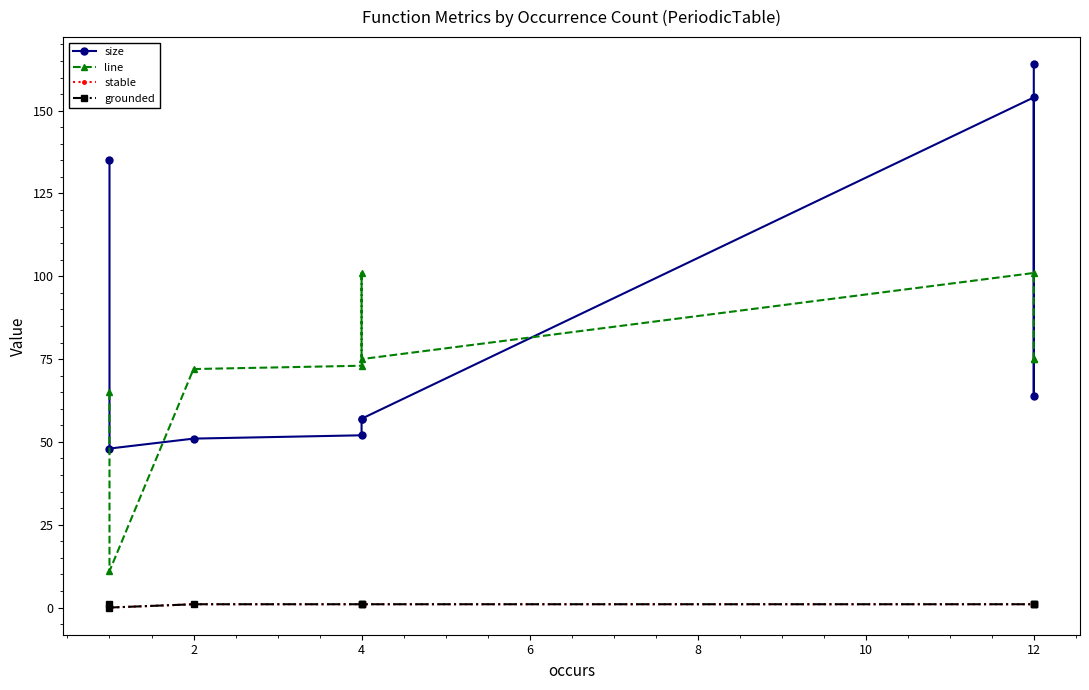

Reading left to right, list all the values displayed in this chart.

size: 135	48	51	52	57	57	154	64	164
line: 65	11	72	73	101	75	101	75	75
stable: 1	0	1	1	1	1	1	1	1
grounded: 1	0	1	1	1	1	1	1	1